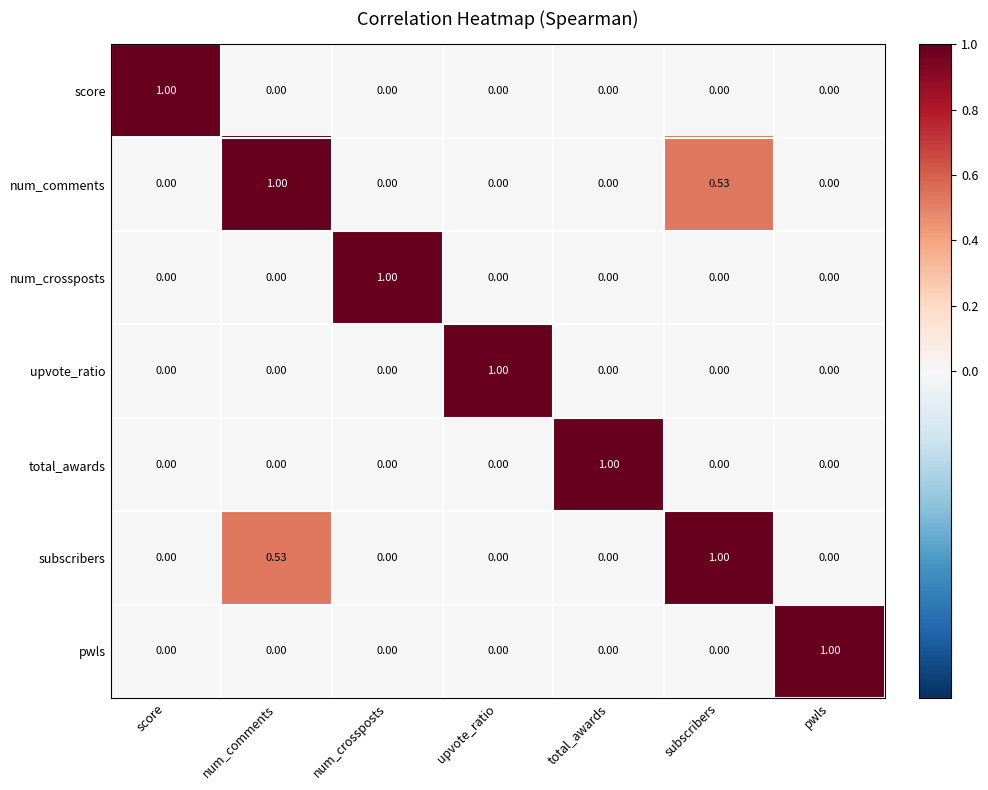

Is the value of total_awards at total_awards greater than the value of num_comments at pwls?

Yes